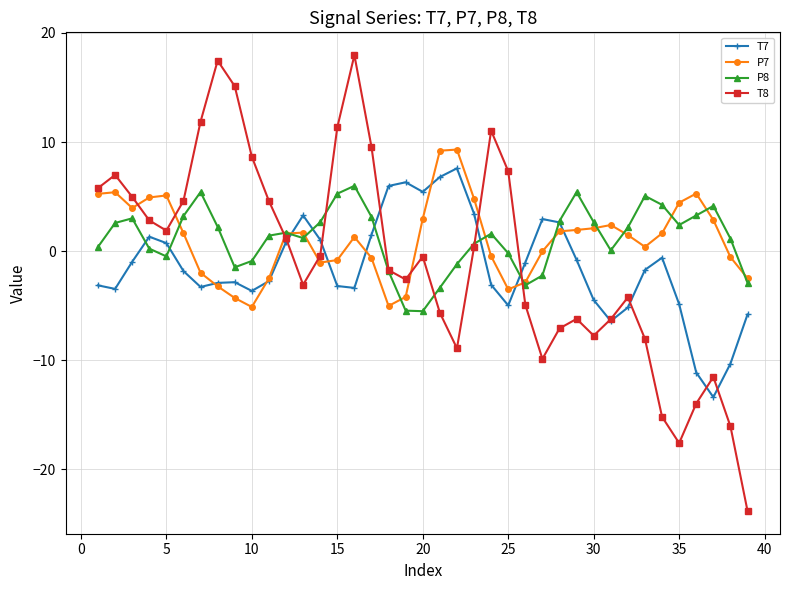

What is the difference between the maximum and second lowest values in the P8 series?

11.4